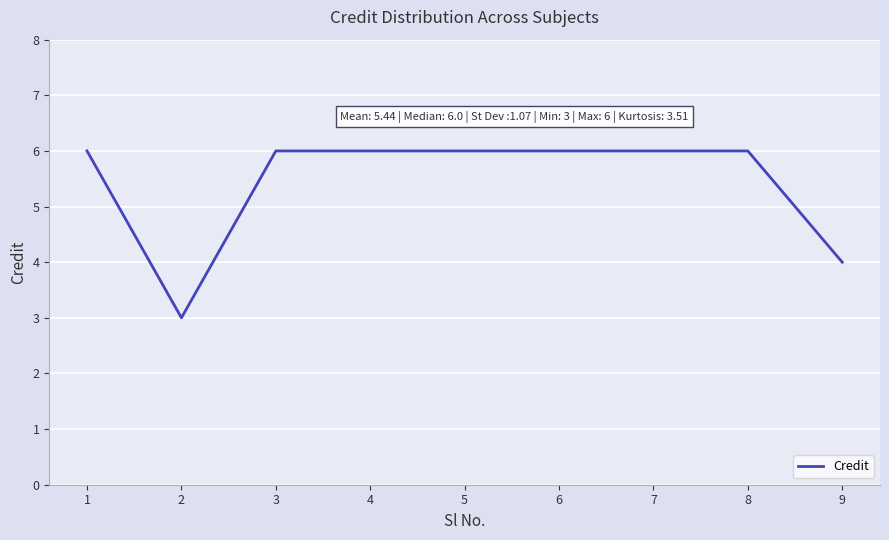

What is the change in value from 1 to 2?

-3